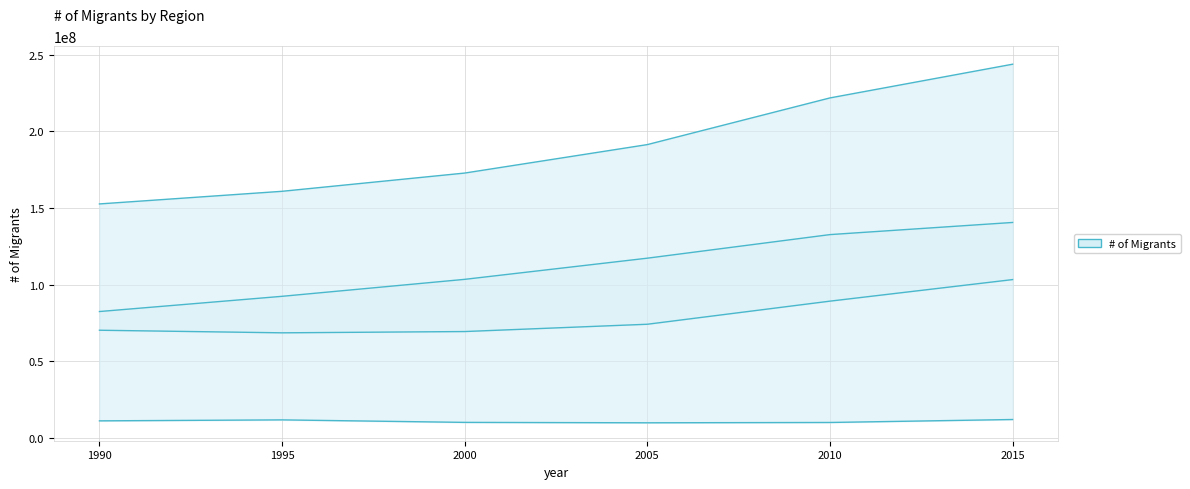

At how many categories does at least one series exceed 112390354?

6